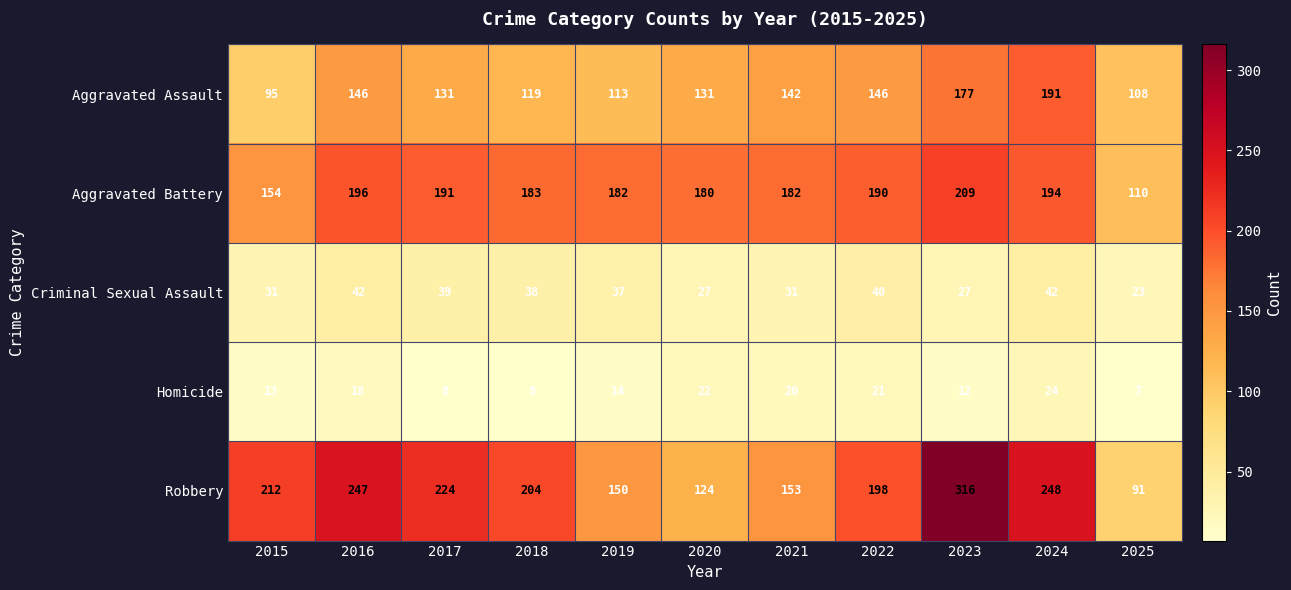

What is the difference between the maximum and minimum values in the Robbery series?

225